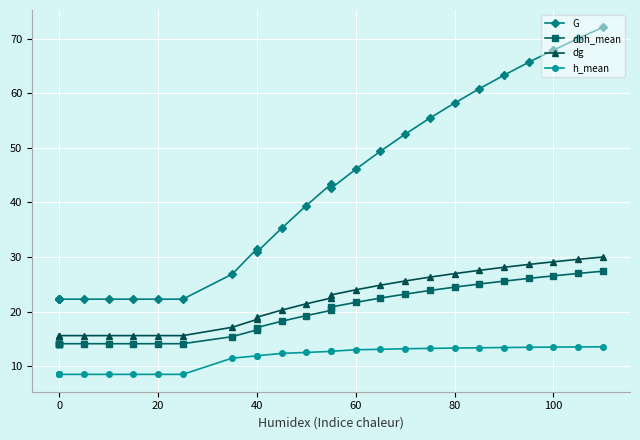

At how many categories does at least one series exceed 43?

12